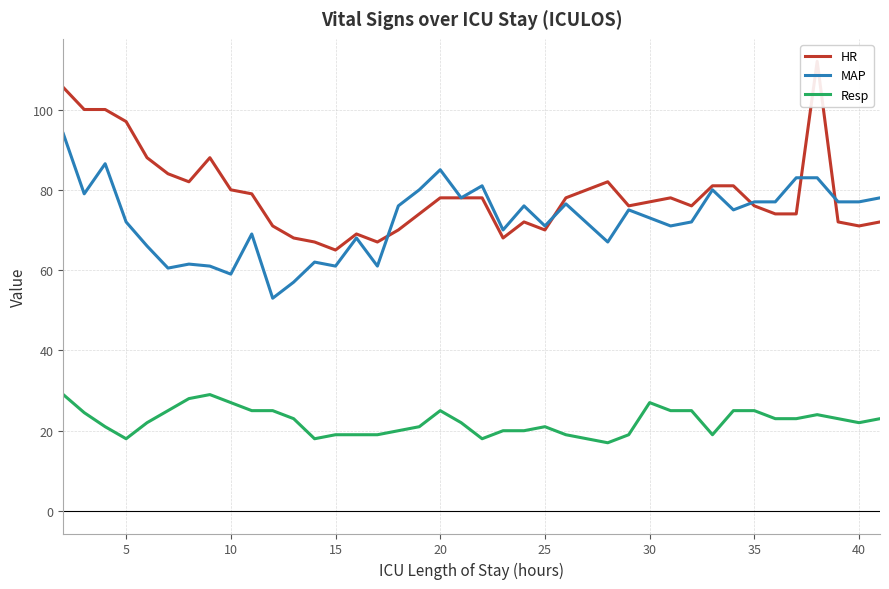

True or false: Resp and MAP intersect in this chart.

False